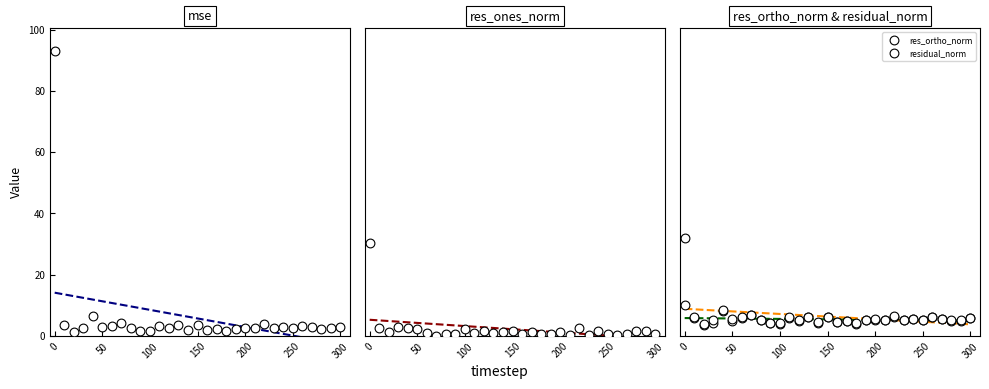

Which series reaches the maximum Y coordinate?

mse